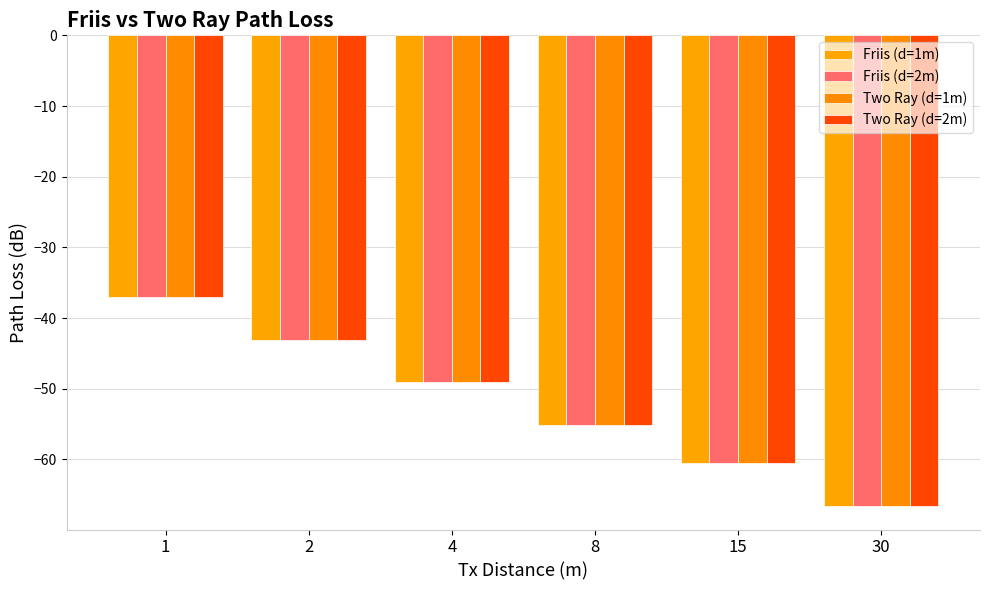

At which category does the chart reach its peak across all series?

1